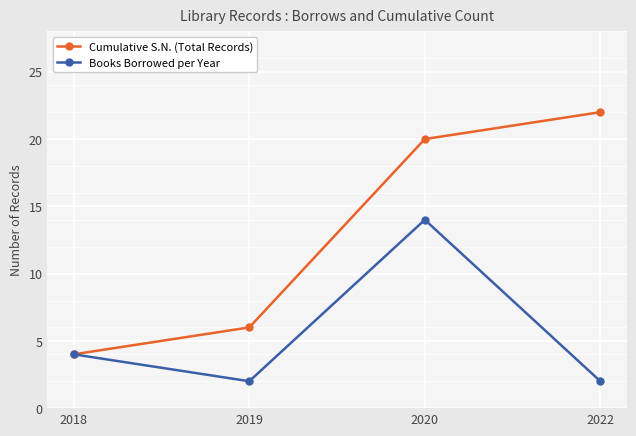

What is the total value across all series at 2019?

8